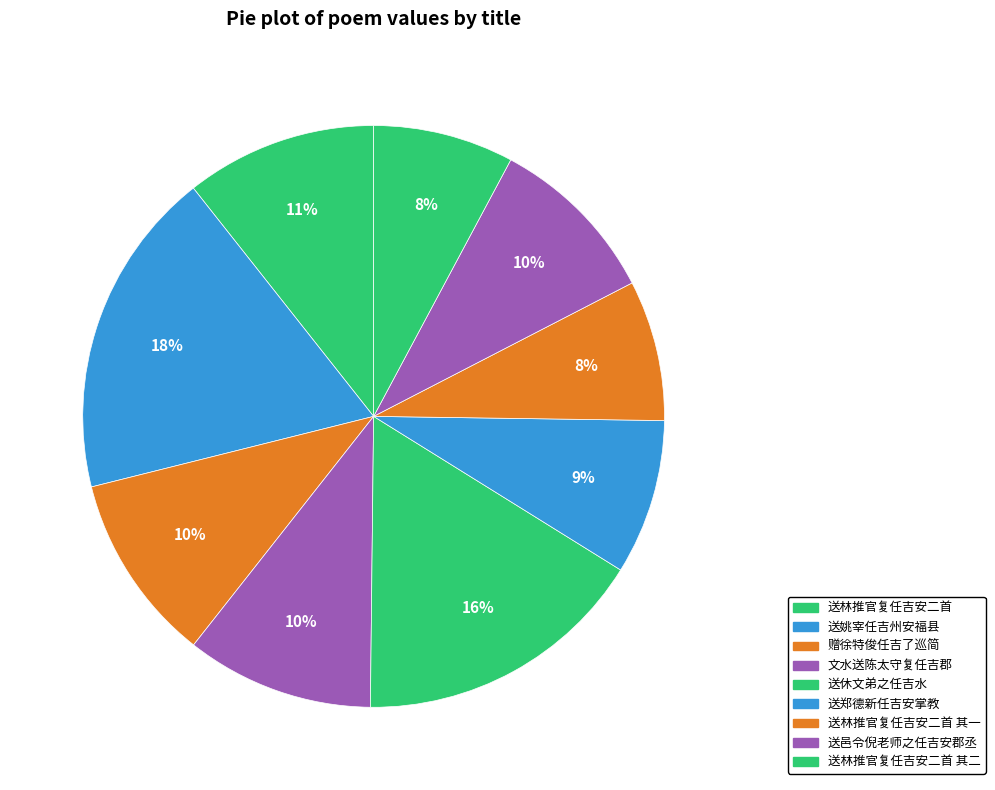

Count the number of slices in the pie.

9